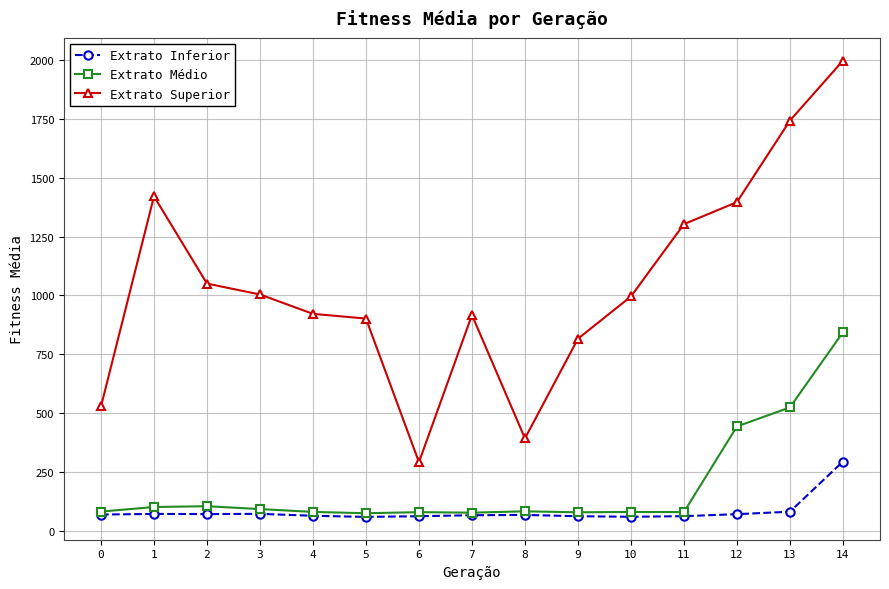

What is the smallest value displayed?

60.1